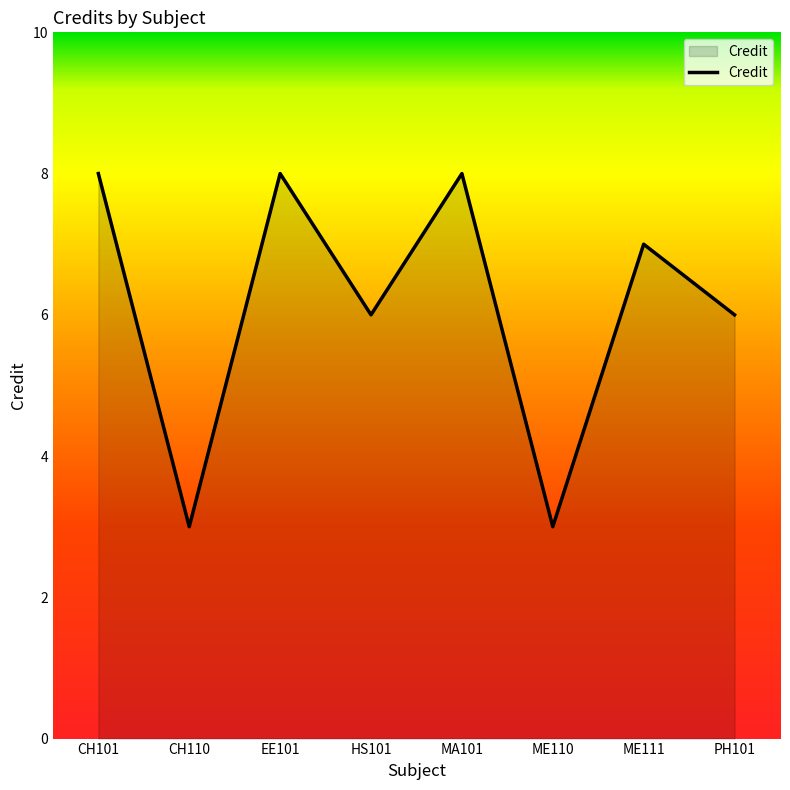

What is the sum of the values at CH101 and ME110?

11